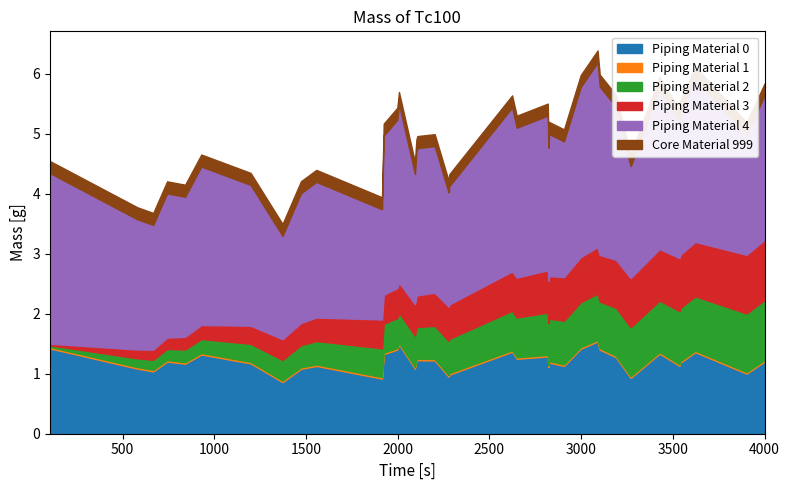

What is the approximate value of entry at 24?

2820.9